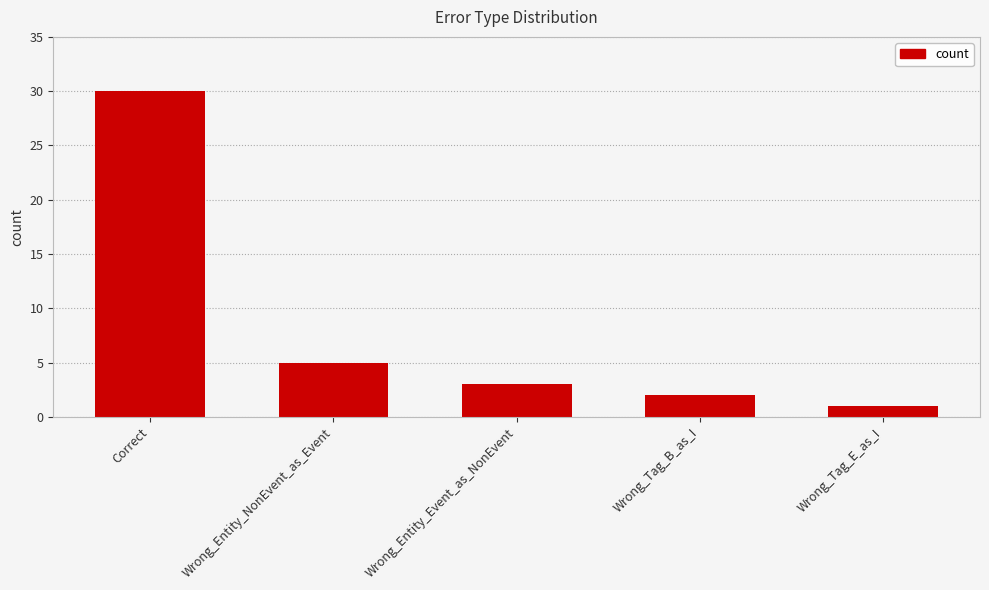

Does the chart contain stacked bars?

No